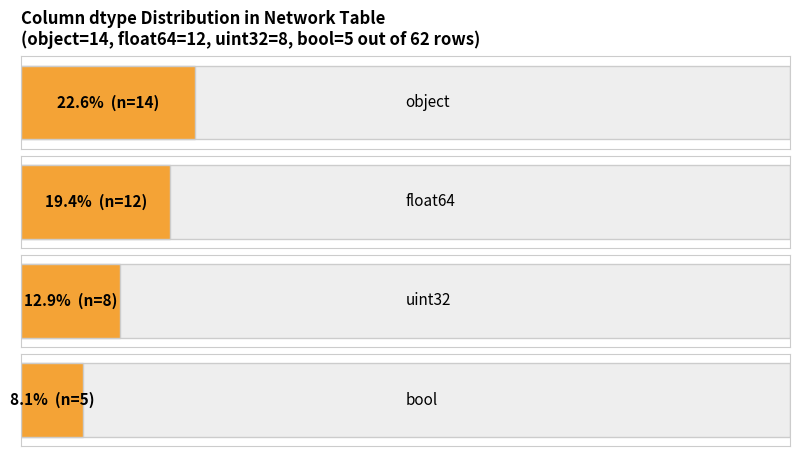

True or false: the data shows 9 at object.

False